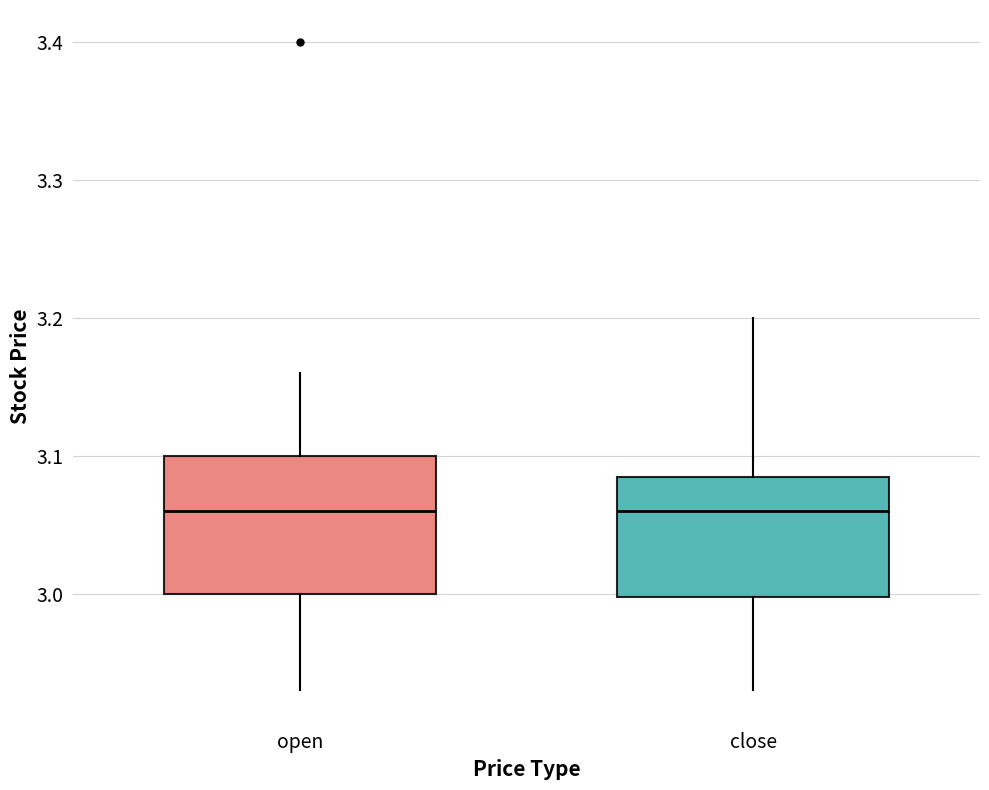

Reading left to right, transcribe this box plot: for each box, give where its median line is, the range the box spans, and where its two whiskers end, as read against the y-axis. The values are not printed on the chart, so give them approximately, as read against the axis.

open: median 3.06, box 3.00 to 3.10, whiskers 2.93 to 3.16
close: median 3.06, box 3.00 to 3.09, whiskers 2.93 to 3.20